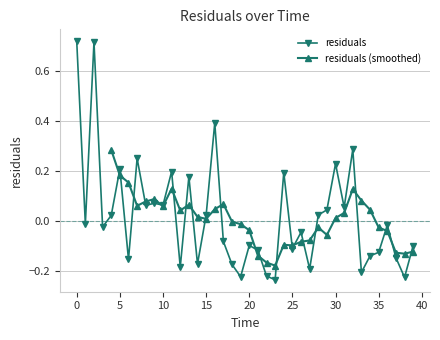

Is it true that the value at 21.0 is -0.1?

True